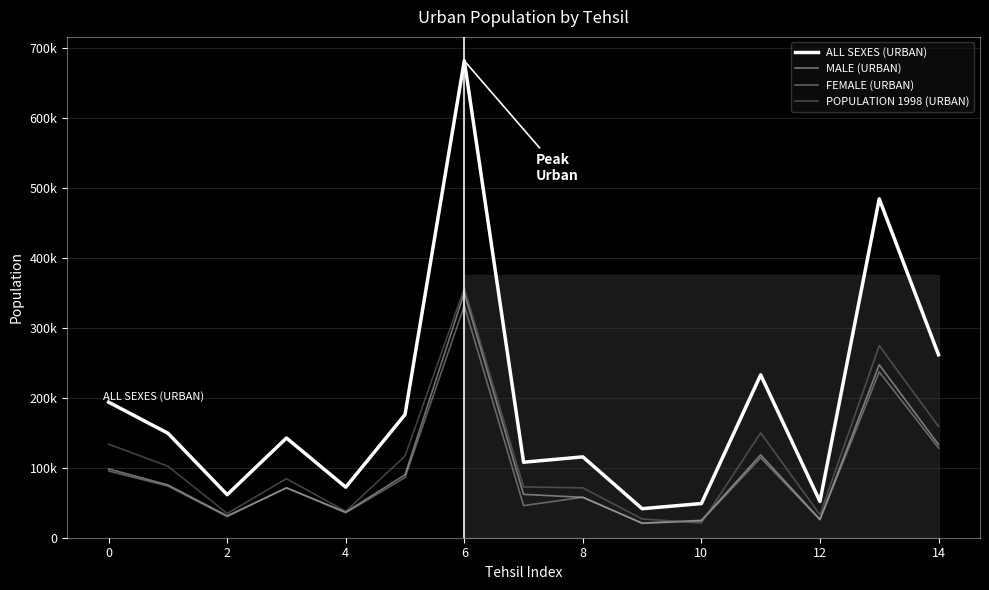

Is this an area chart (filled region under the line)?

Yes